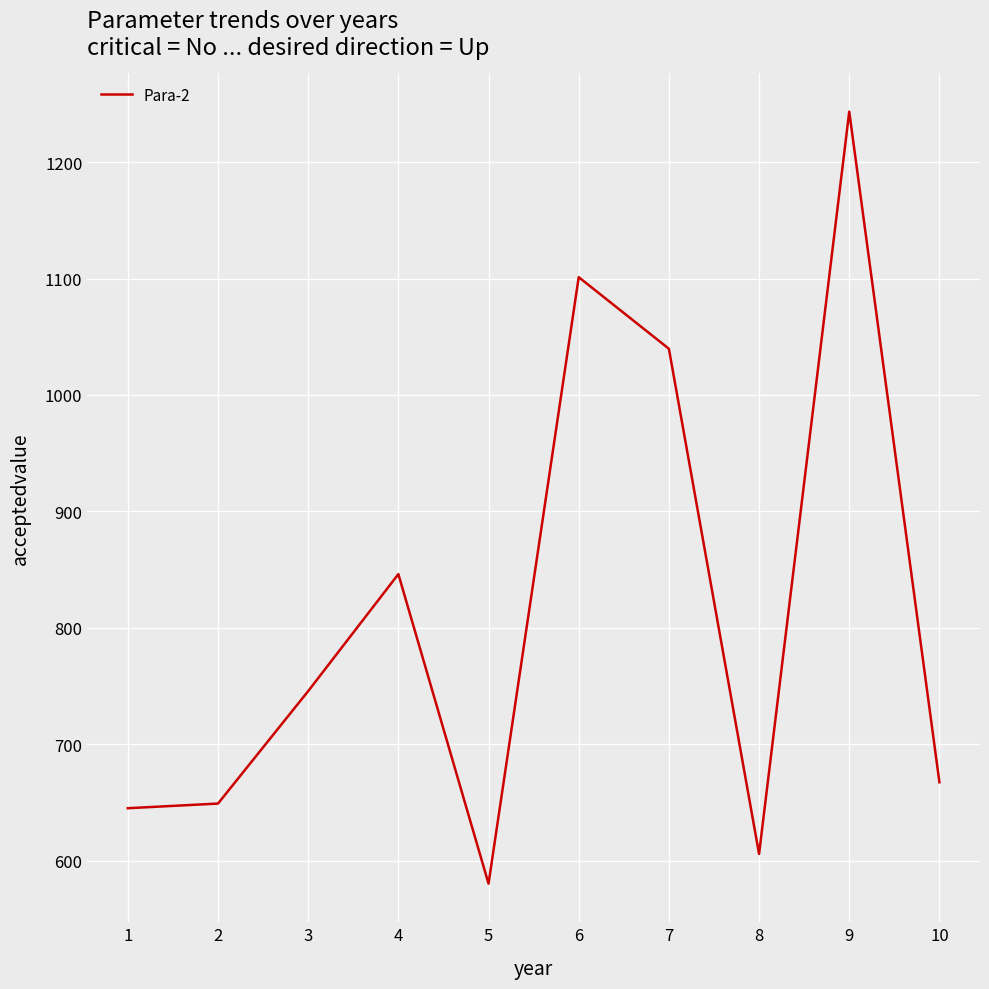

How many values exceed 745?

5